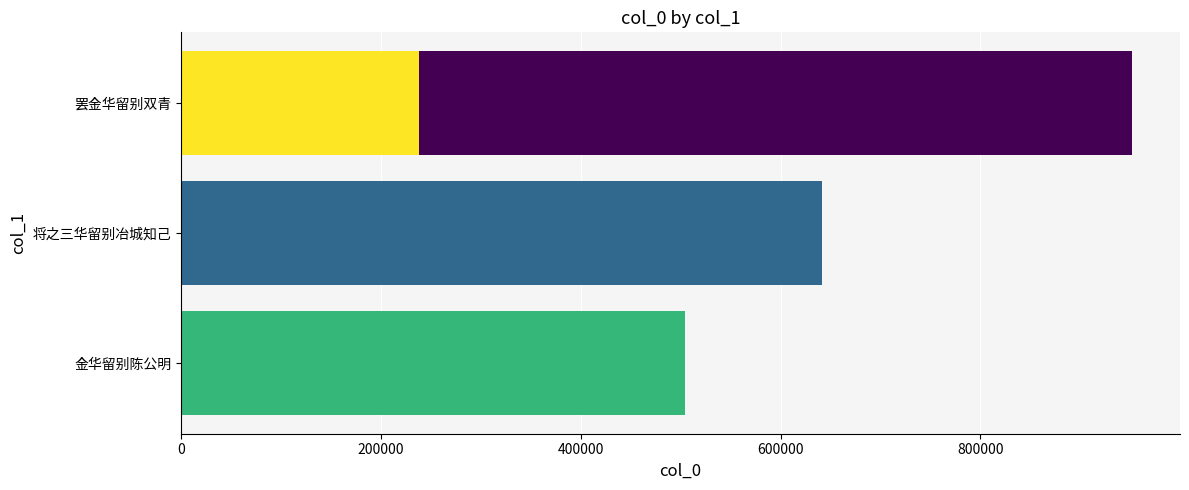

How many values exceed 641123?

1